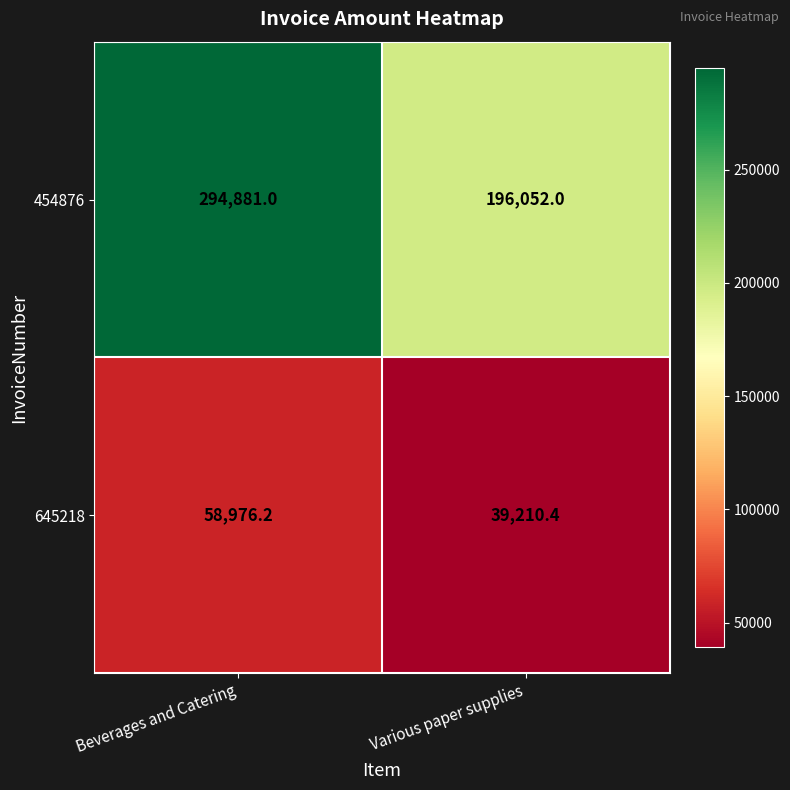

At which category does the chart reach its minimum across all series?

Various paper supplies